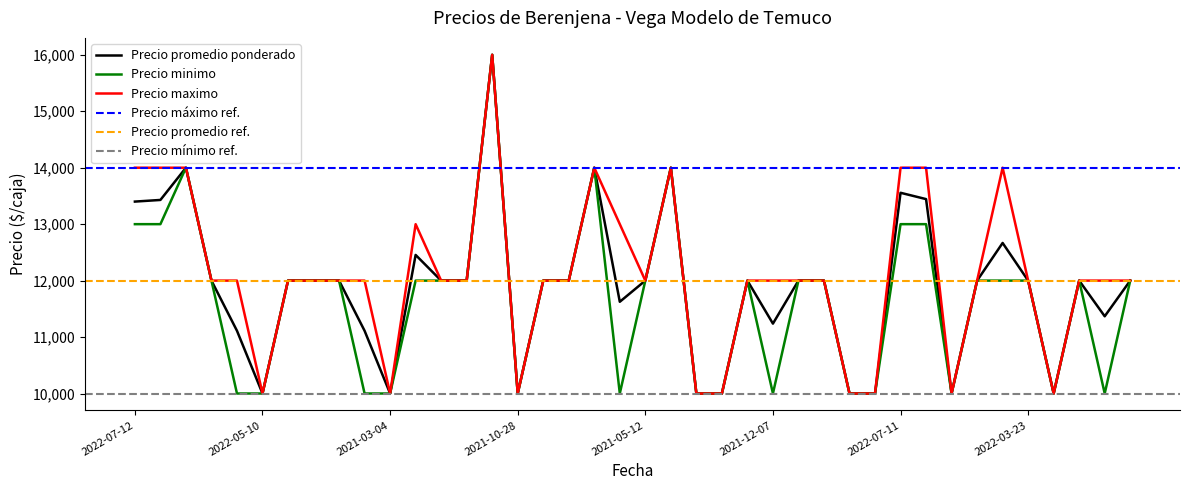

True or false: Precio maximo and Precio promedio ponderado intersect in this chart.

False